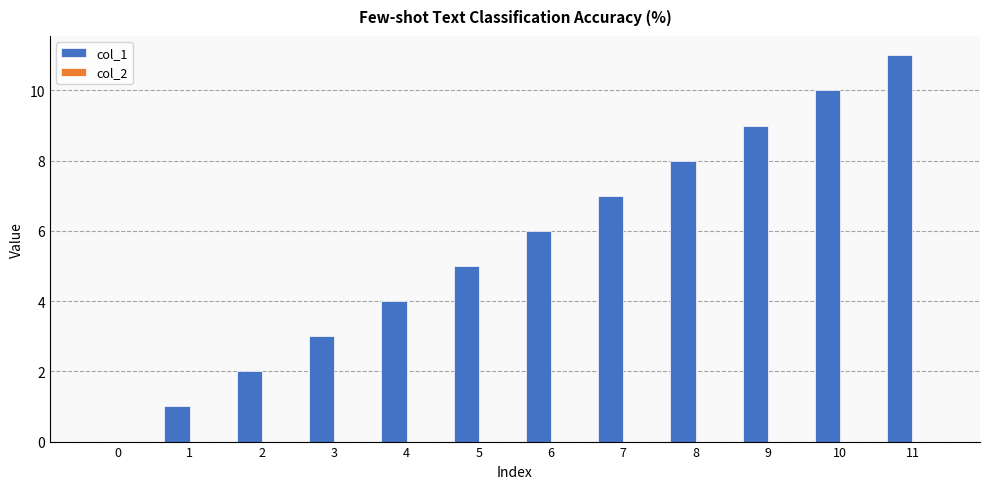

The value at 11 is 19. True or false?

False